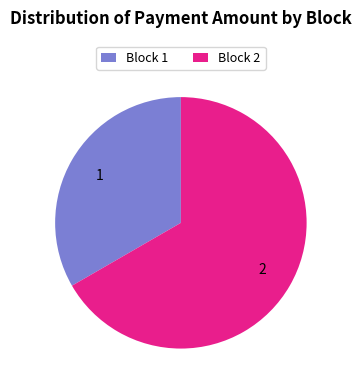

The Block 1 slice represents 33% of the pie. True or false?

True